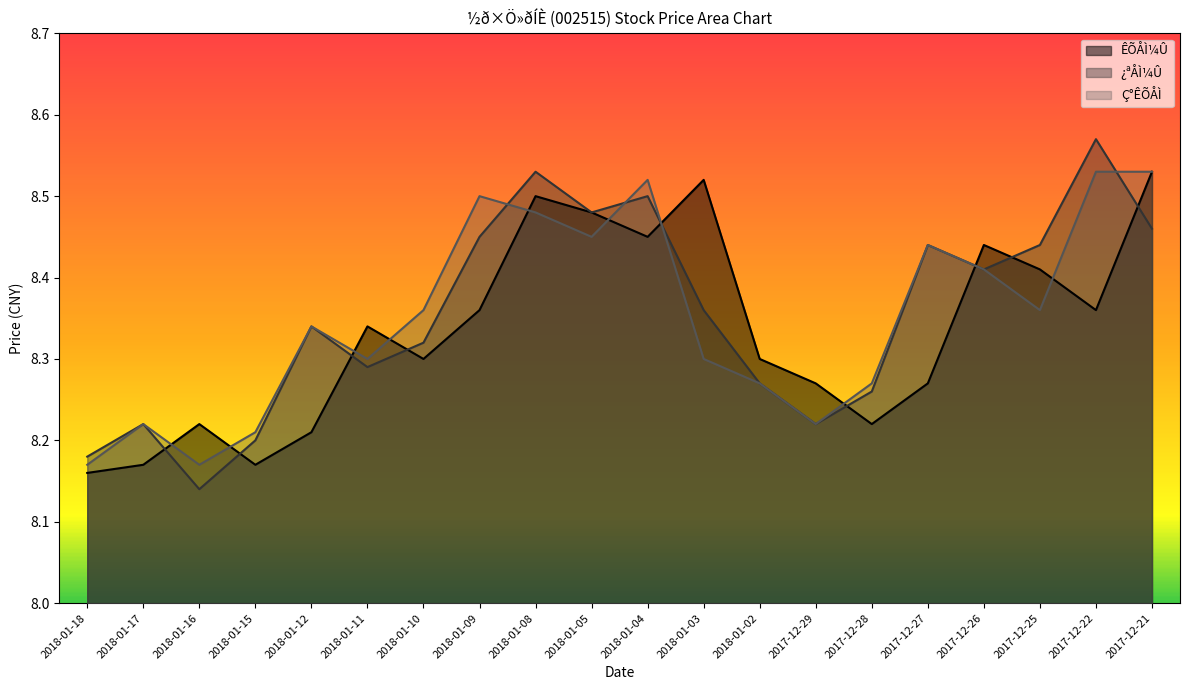

What are all the series names shown in the legend?

ÊÕÅÌ¼Û, ¿ªÅÌ¼Û, Ç°ÊÕÅÌ